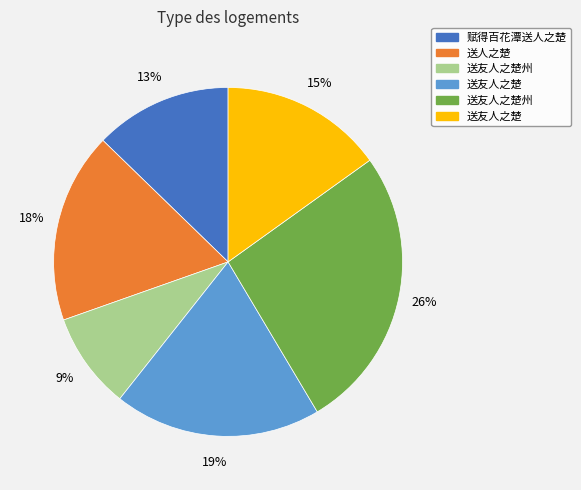

Is there any slice that represents more than half of the pie?

No